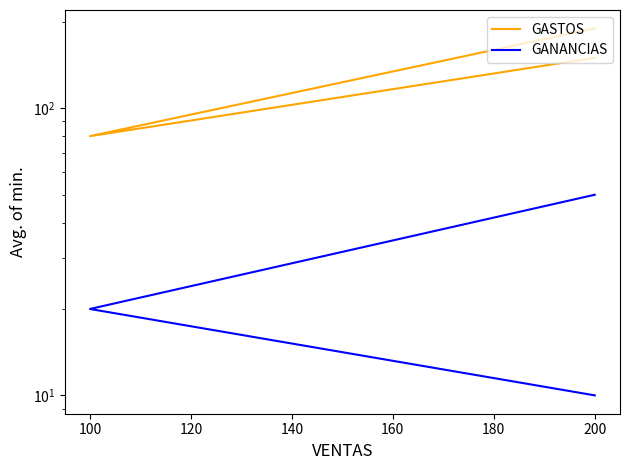

Does the chart display data point markers on the line(s)?

No